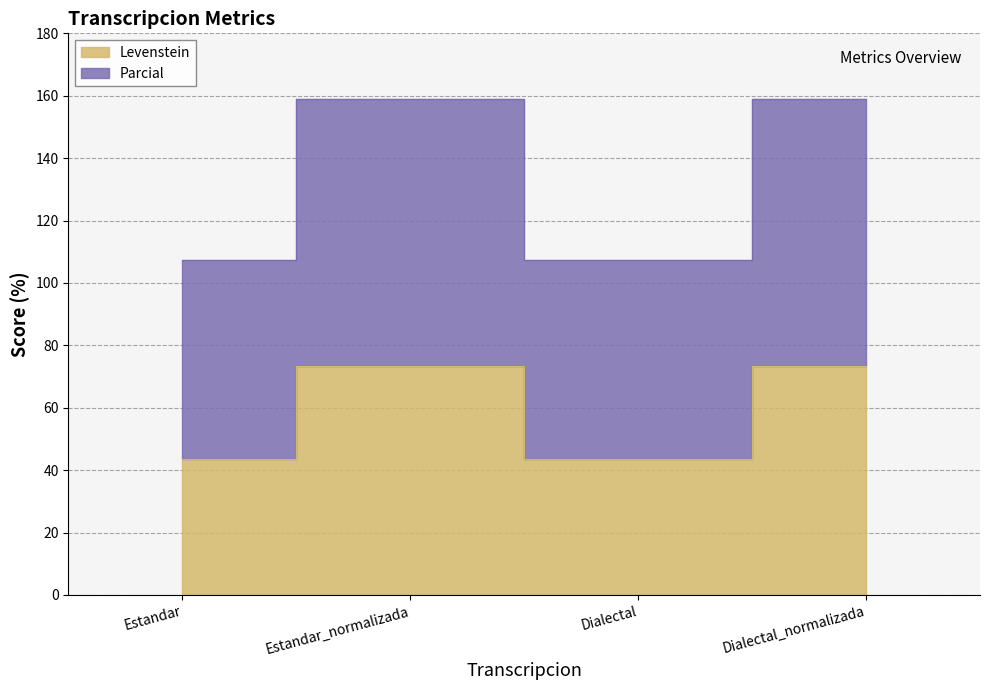

Which series has the largest total across all categories?

Parcial